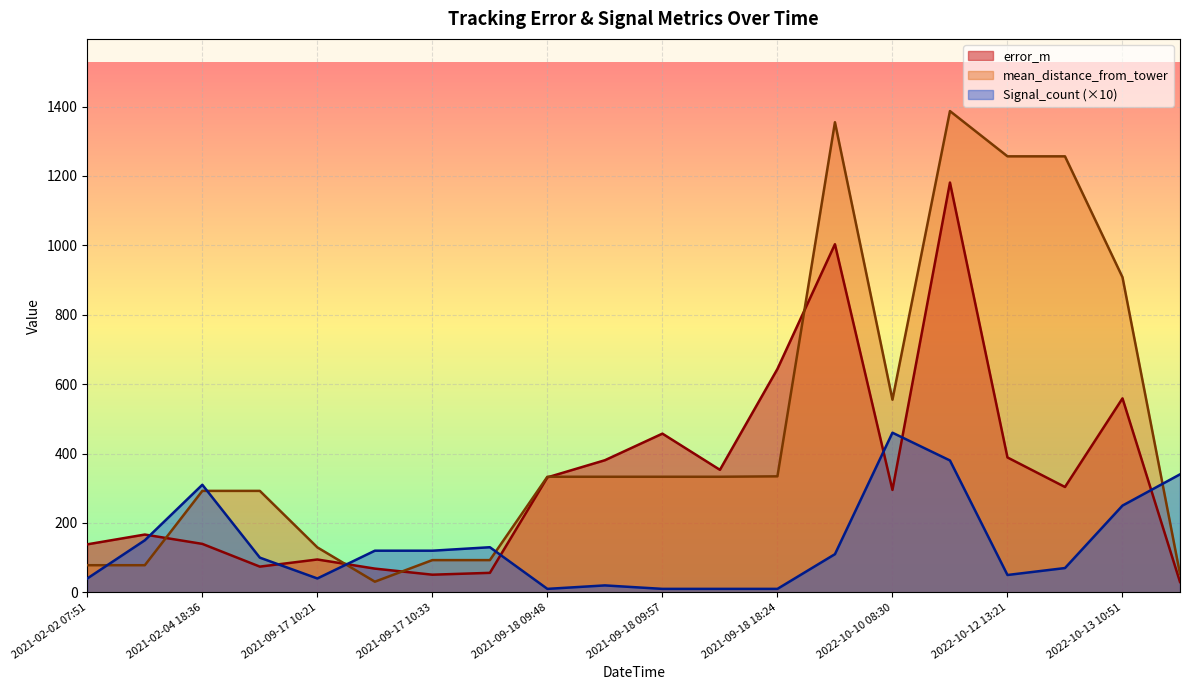

What is the difference between the maximum and minimum values in the error_m series?

1151.0